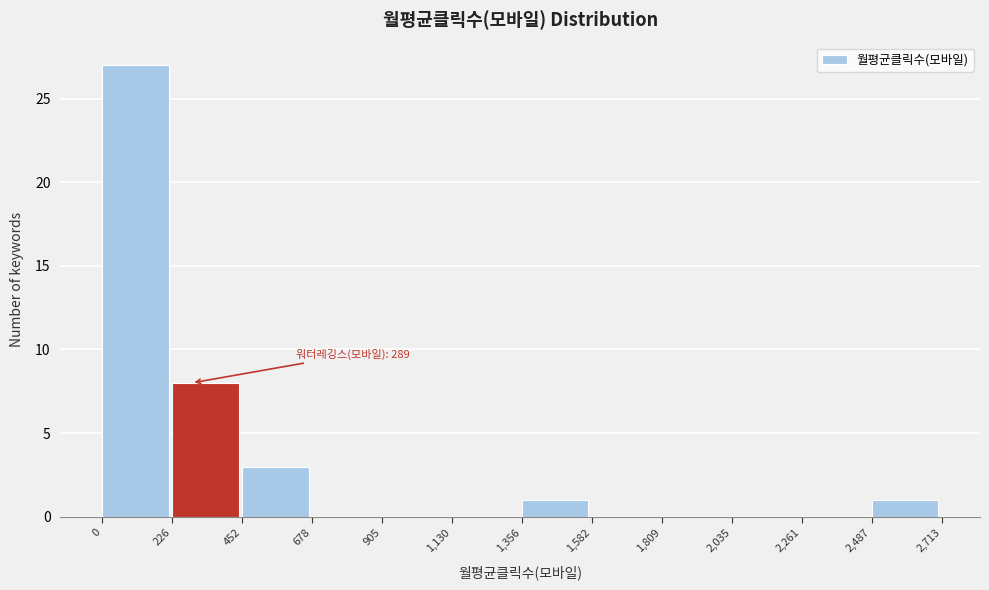

Over which range of the x-axis is the bar tallest?

0 to 226